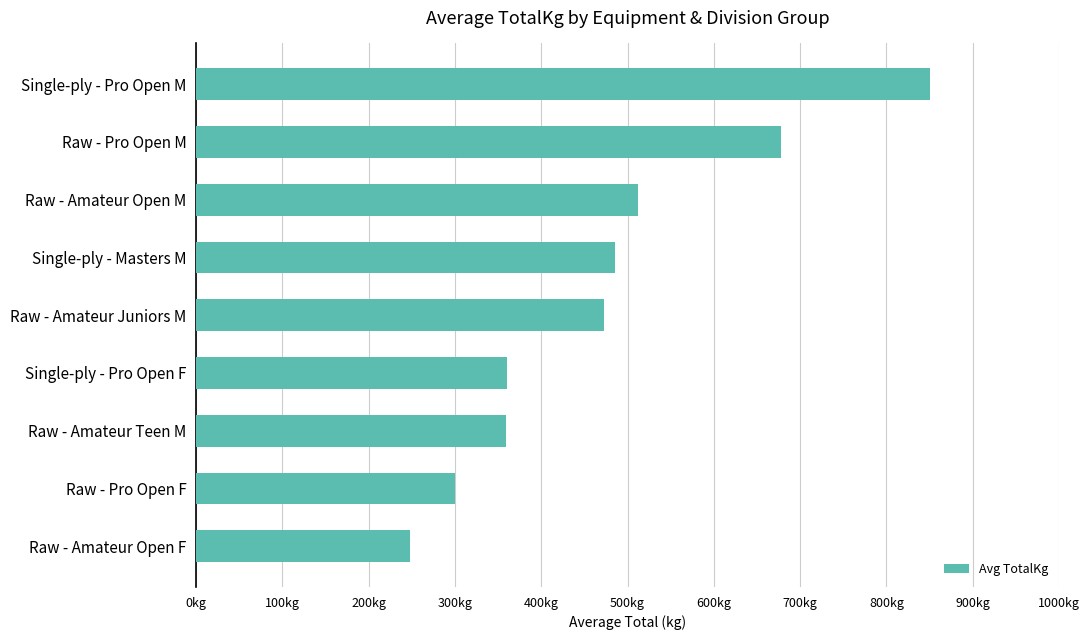

Are the bars horizontal?

Yes